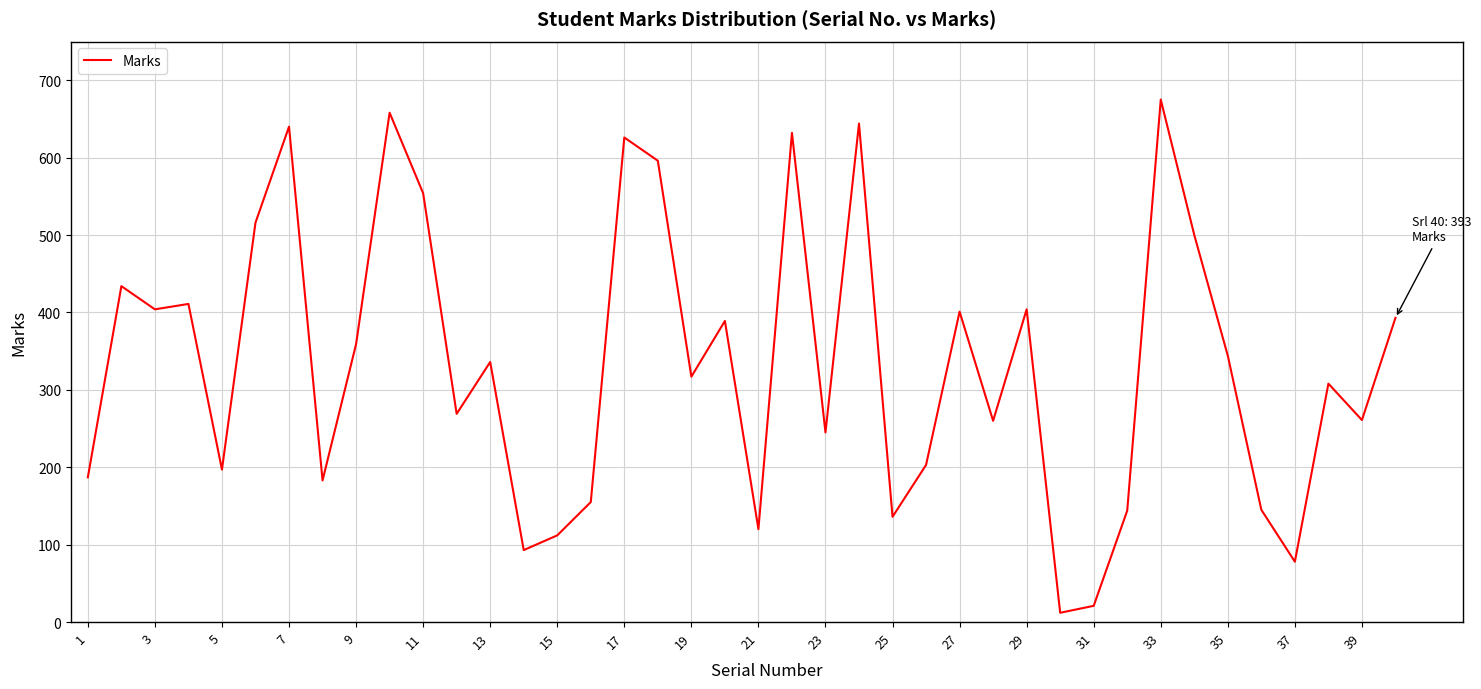

What is the greatest value displayed?

675